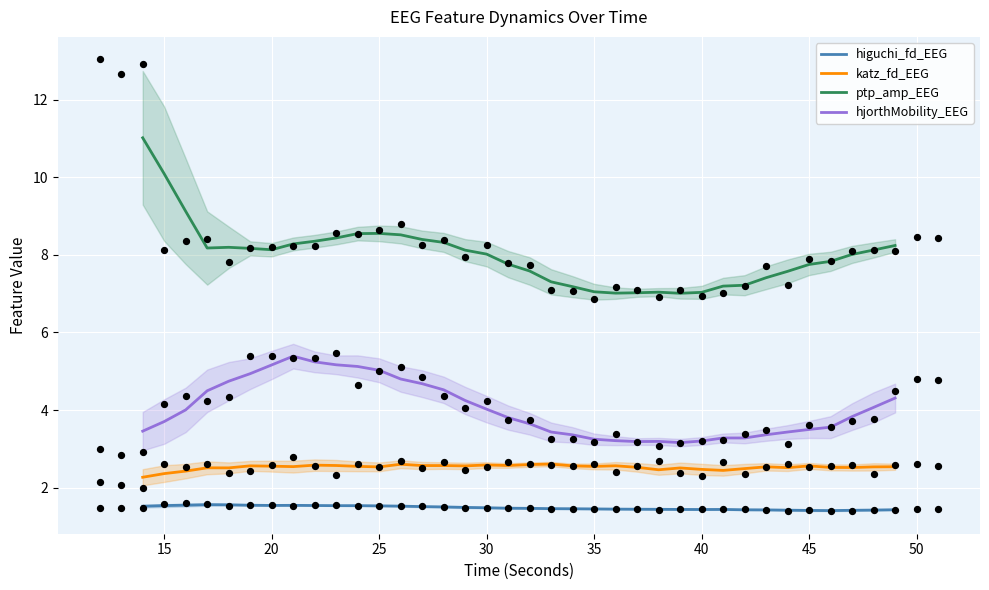

What are all the series names shown in the legend?

higuchi_fd_EEG, katz_fd_EEG, ptp_amp_EEG, hjorthMobility_EEG